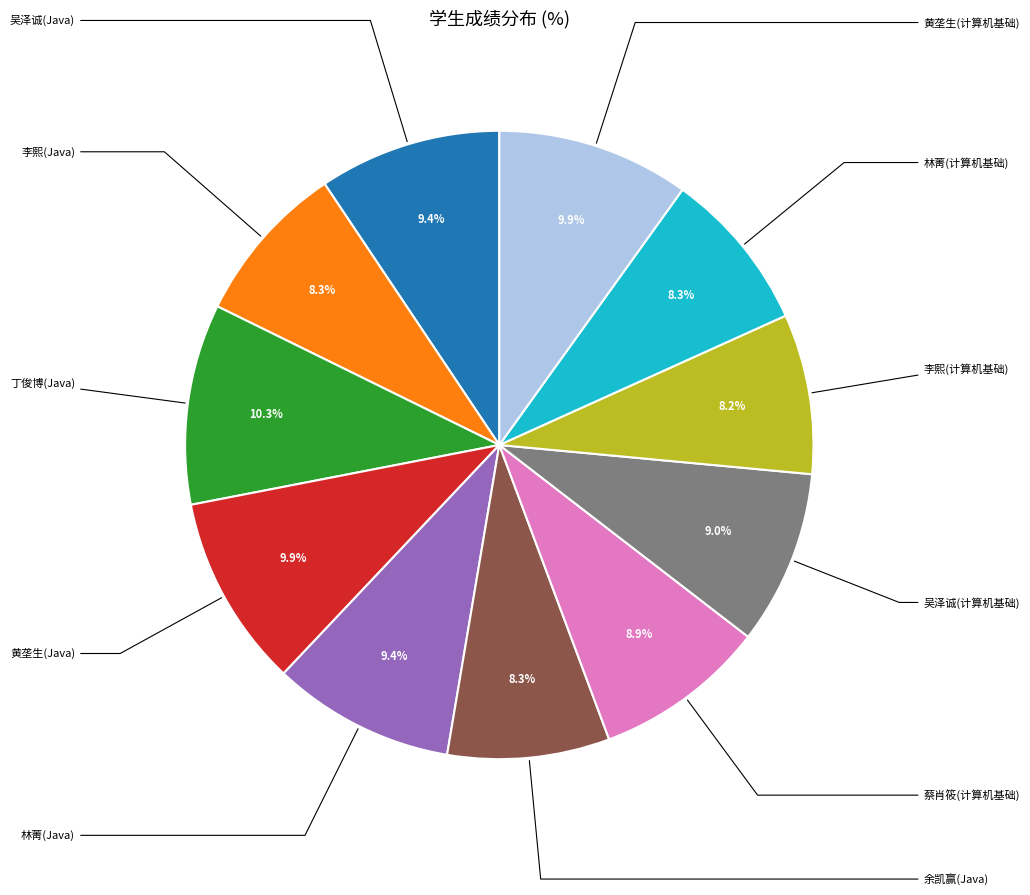

Which category has the biggest portion of the pie?

丁俊博(Java)